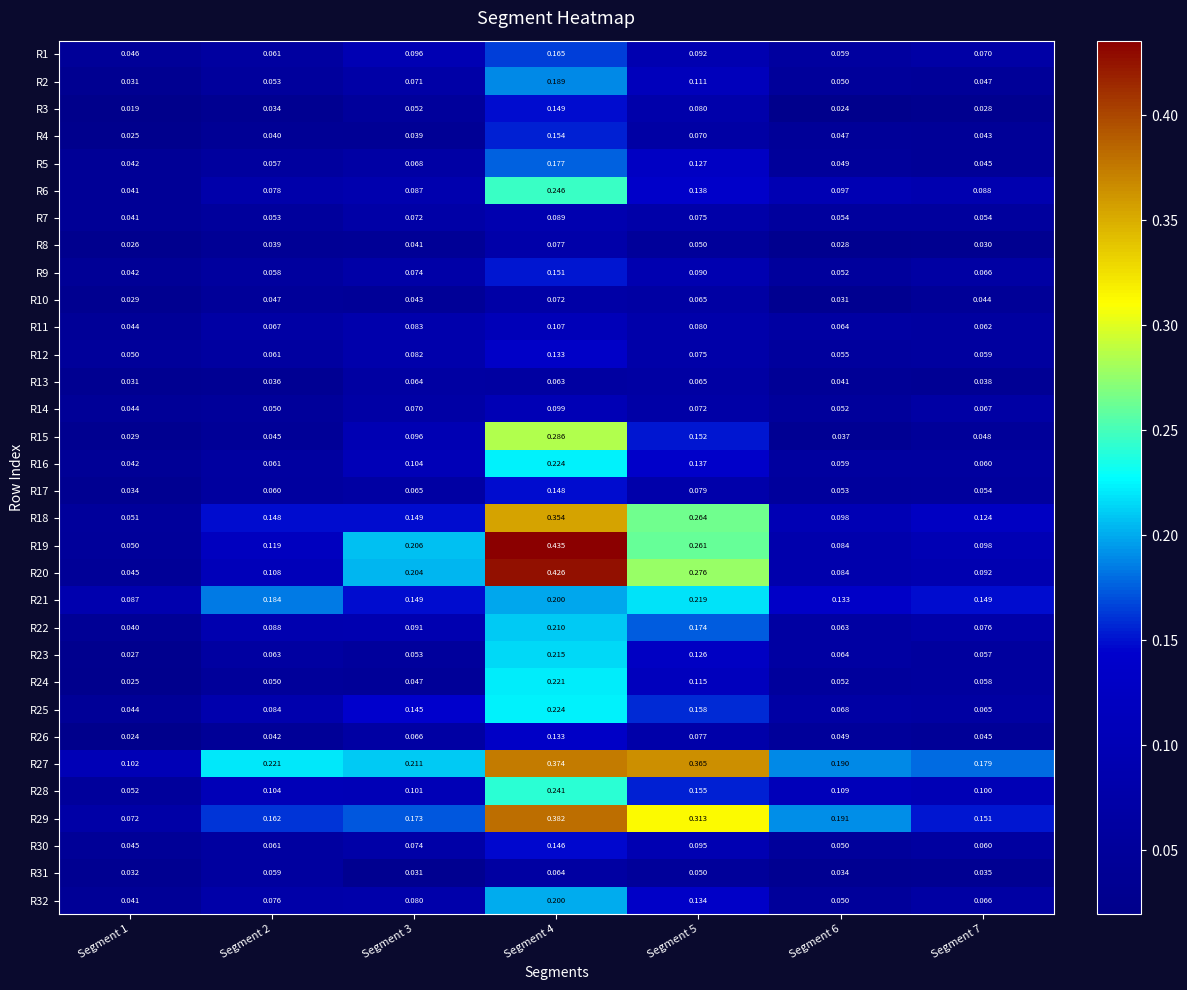

Which series has the largest total across all categories?

R27